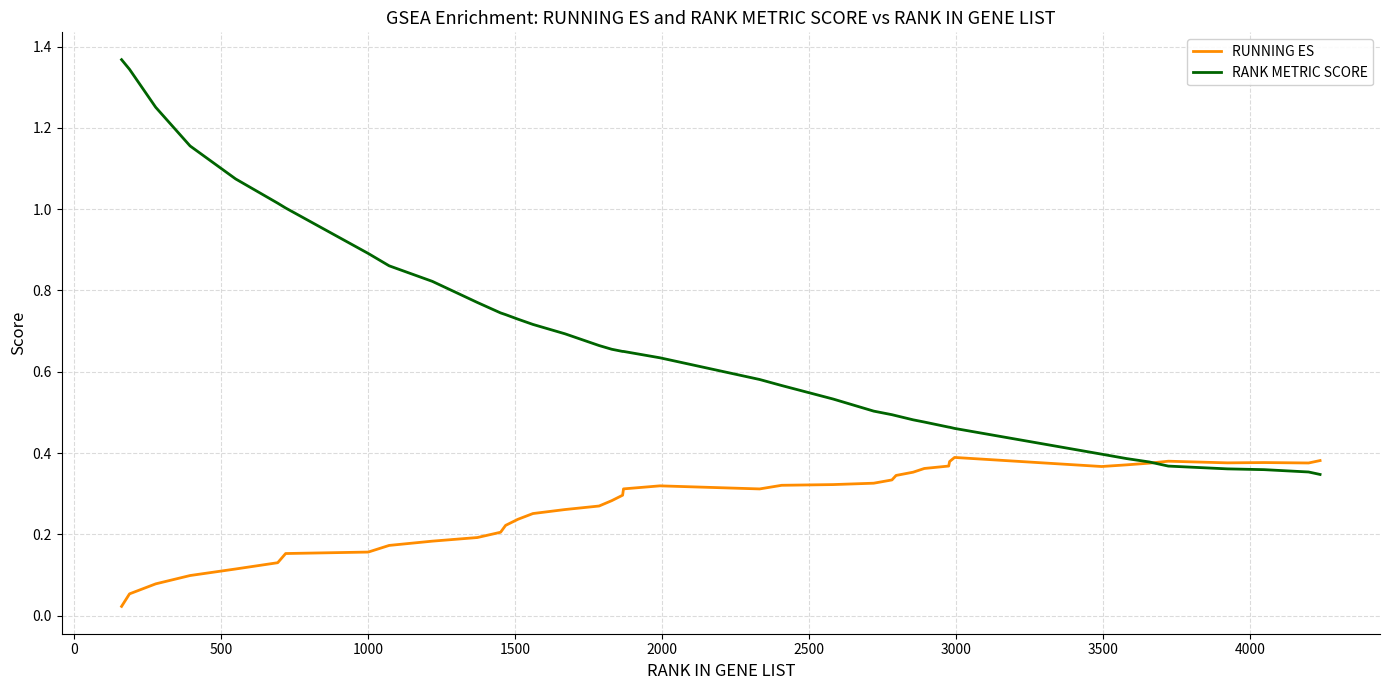

What are all the series names shown in the legend?

RUNNING ES, RANK METRIC SCORE